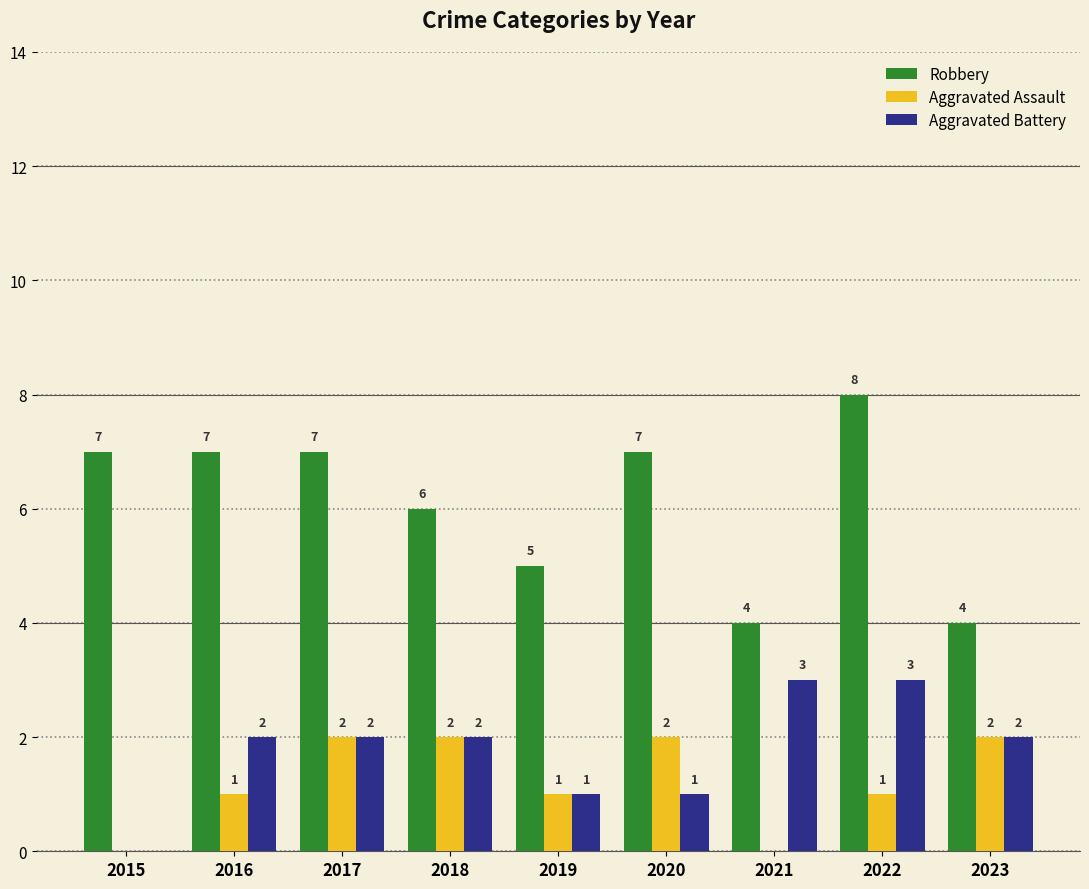

Which category has the highest value across all series?

2022